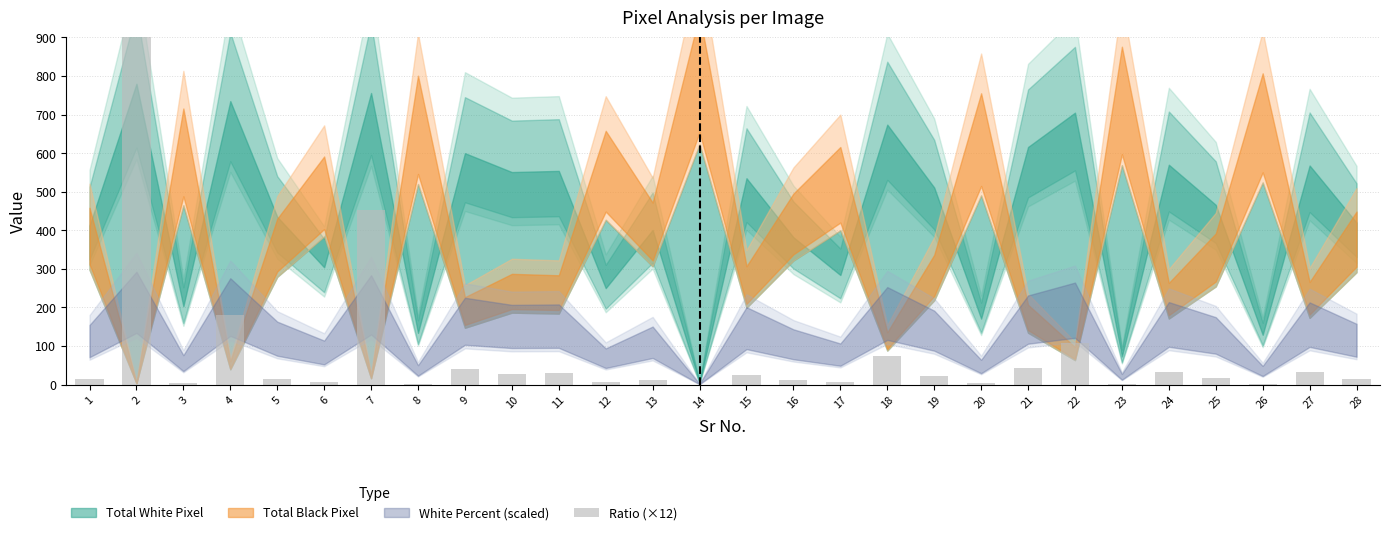

What is the difference between the second highest and second lowest values?

452.4